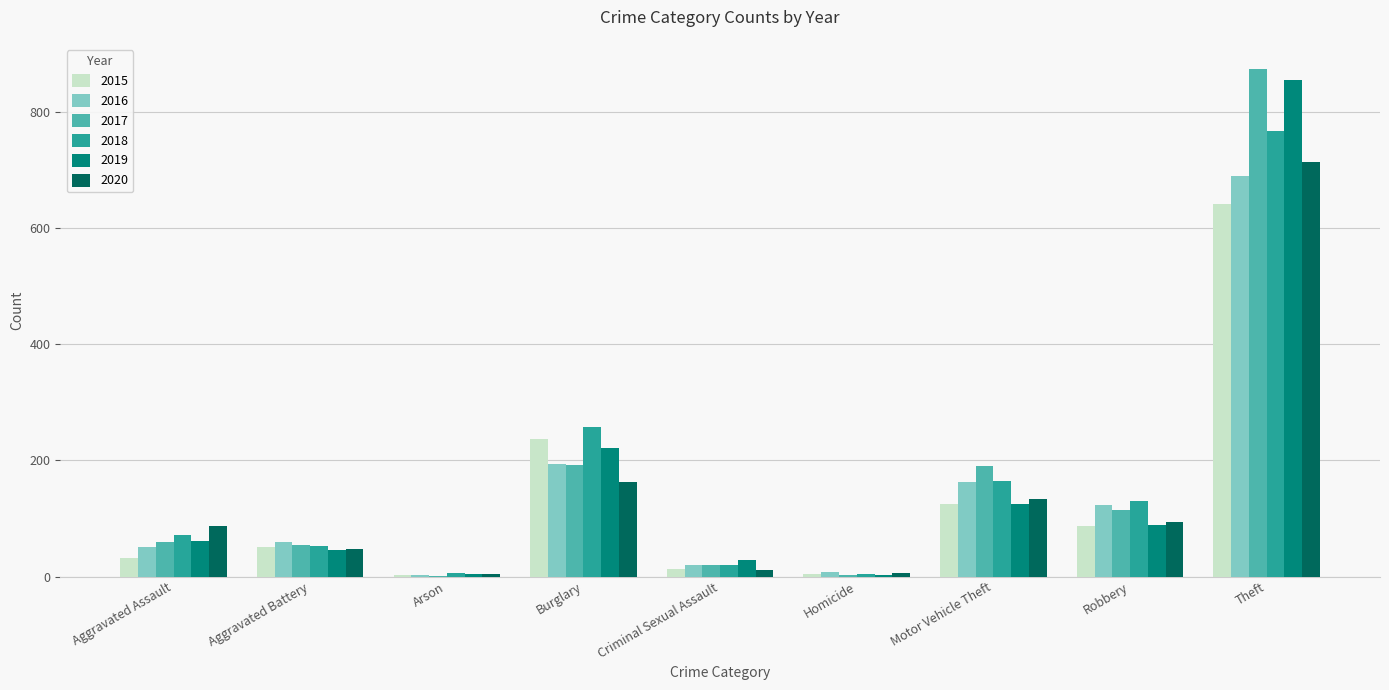

At which category is the sum across all series the highest?

Theft